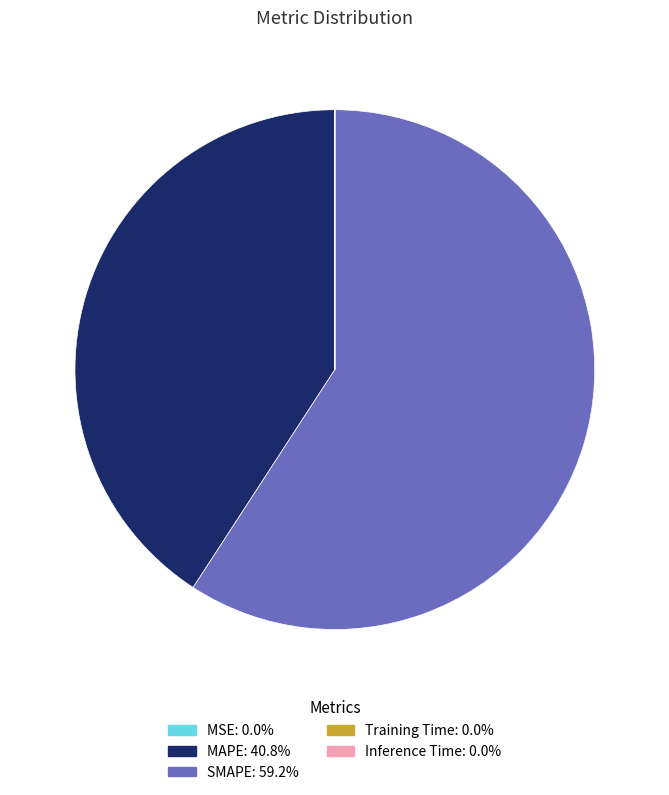

What is the majority slice?

SMAPE